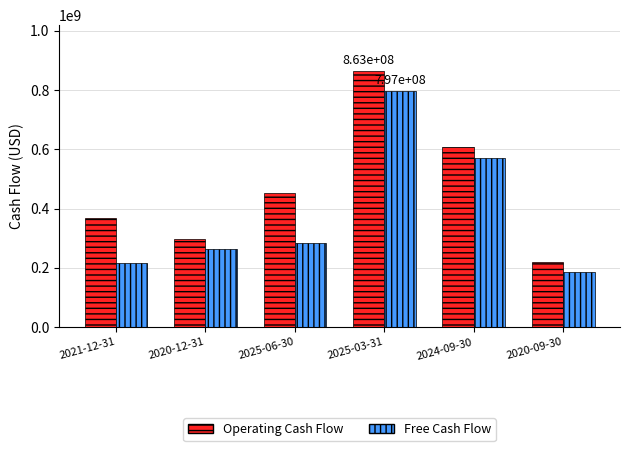

What are all the series names shown in the legend?

Operating Cash Flow, Free Cash Flow